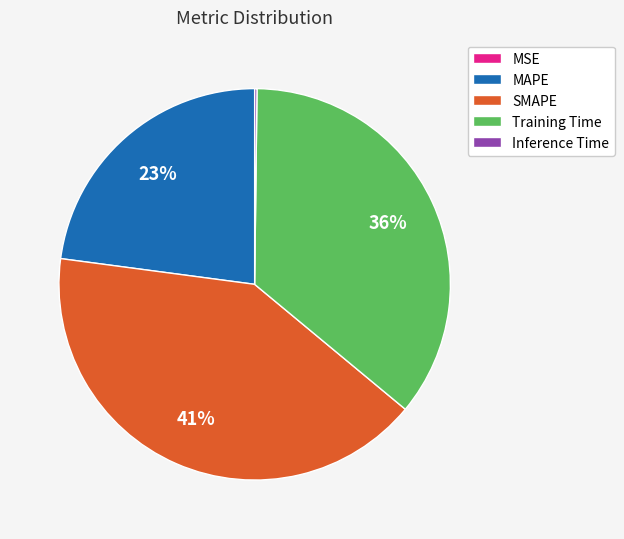

The MAPE slice represents 23% of the pie. True or false?

True